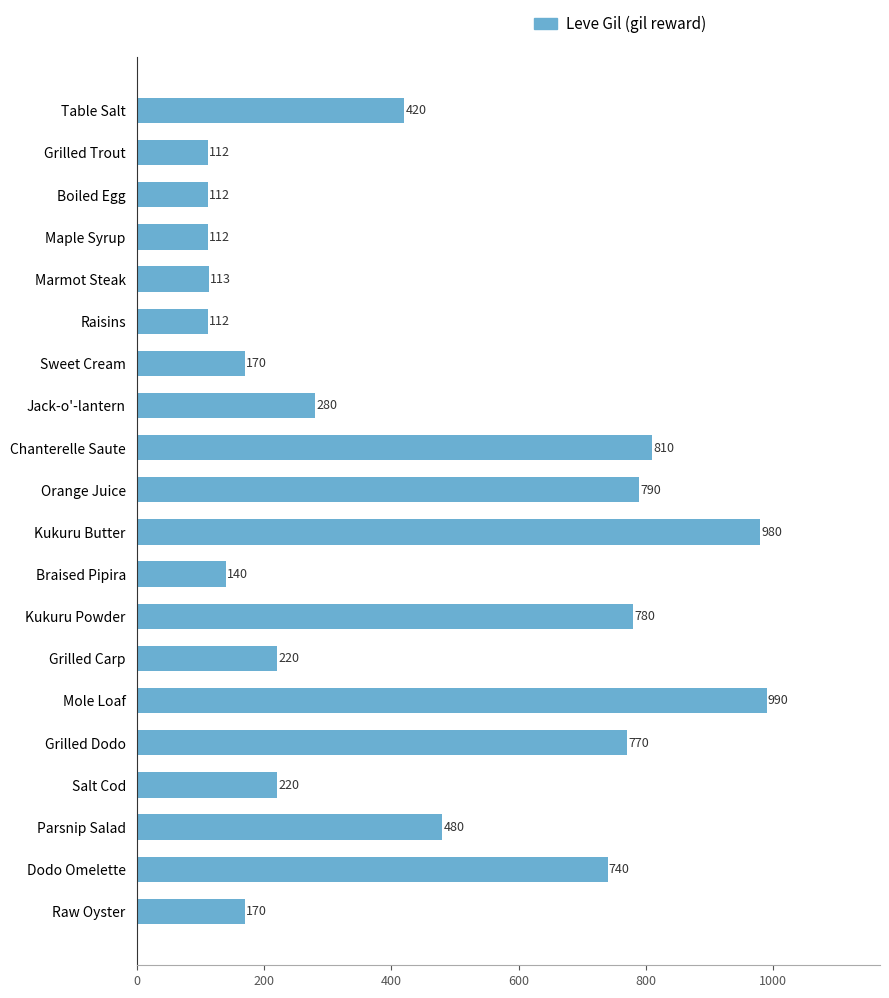

How many values are below 280?

10